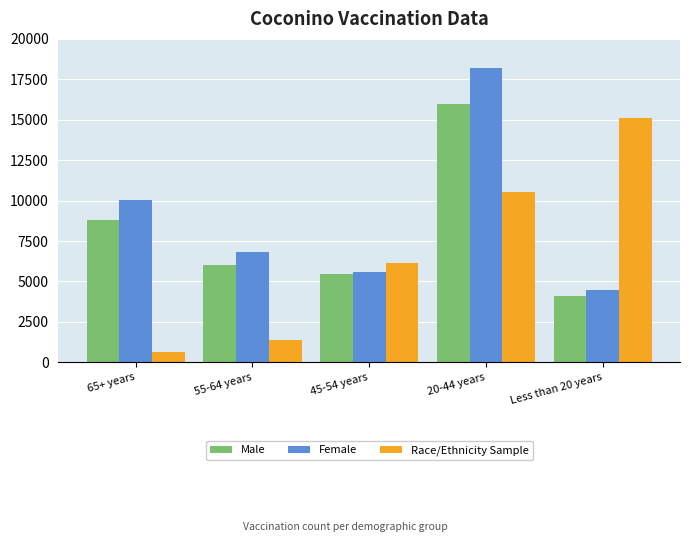

How many distinct data groups are displayed?

3